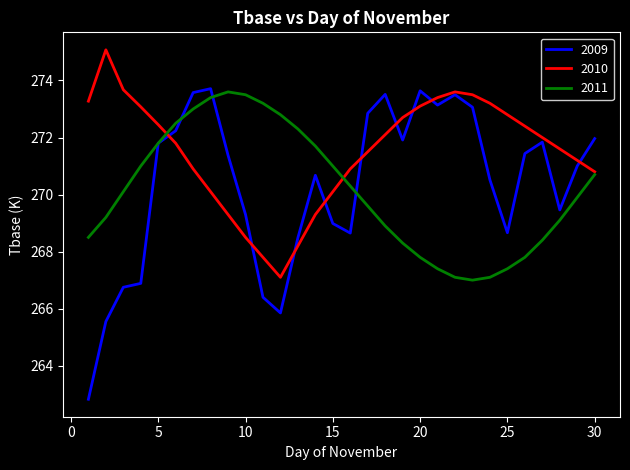

What is the maximum value shown in the chart?

275.1